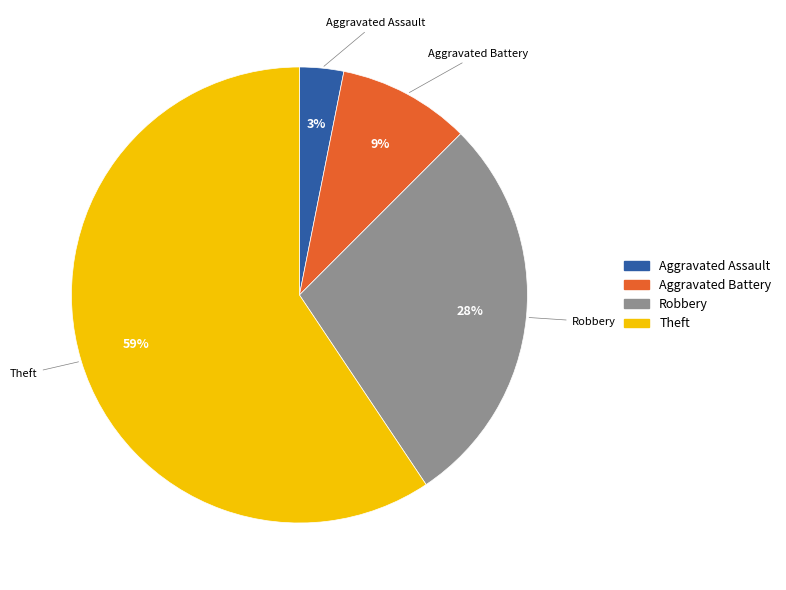

What percentage is the Aggravated Battery slice, to the nearest percent?

9%